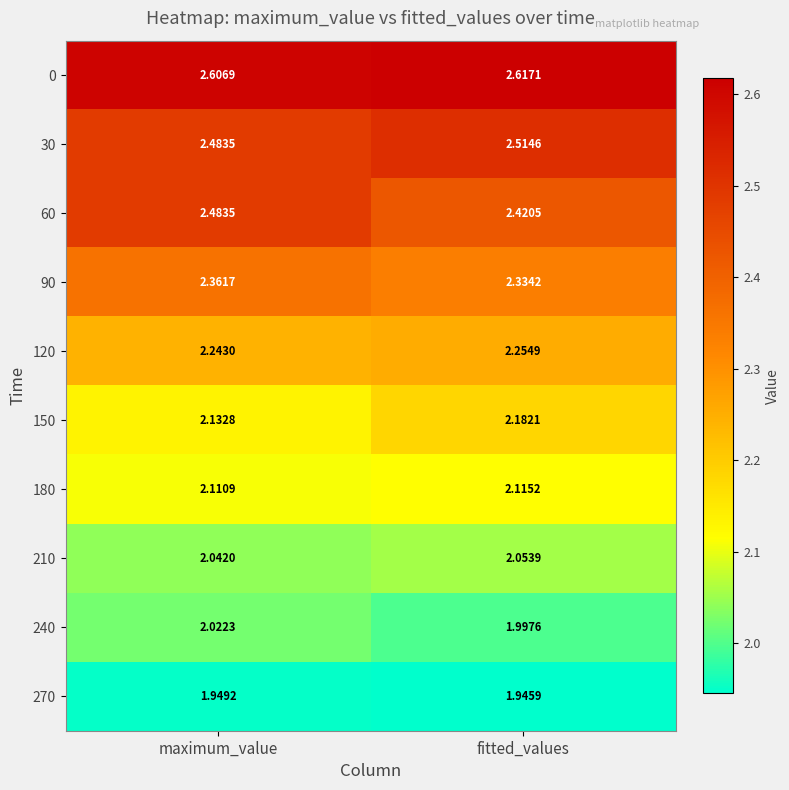

Rank the categories by 180 value from highest to lowest.

fitted_values, maximum_value